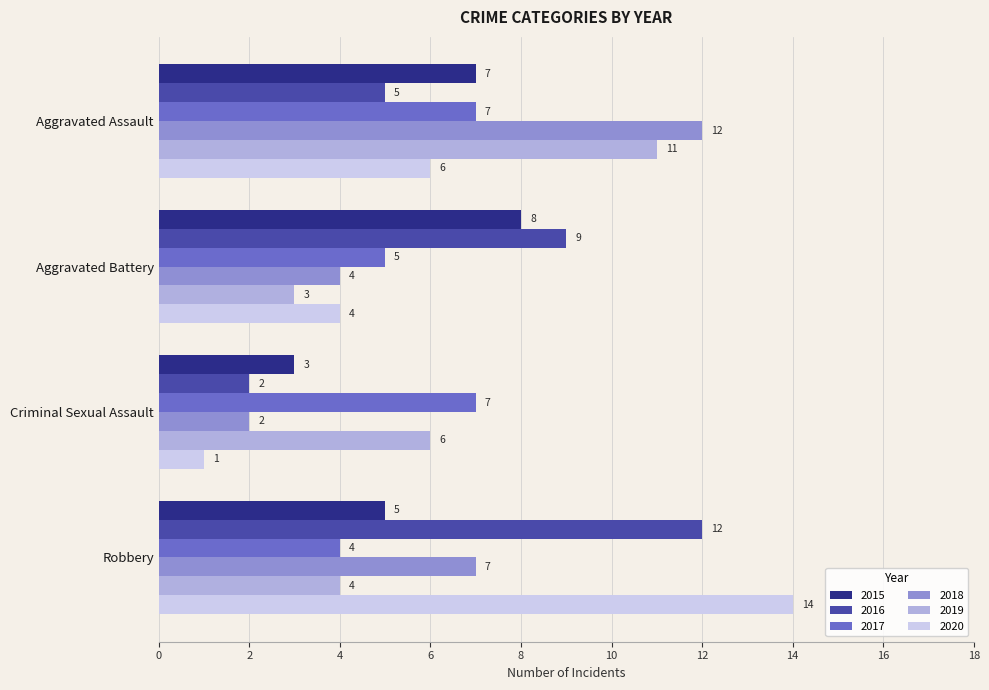

How many distinct data groups are displayed?

6